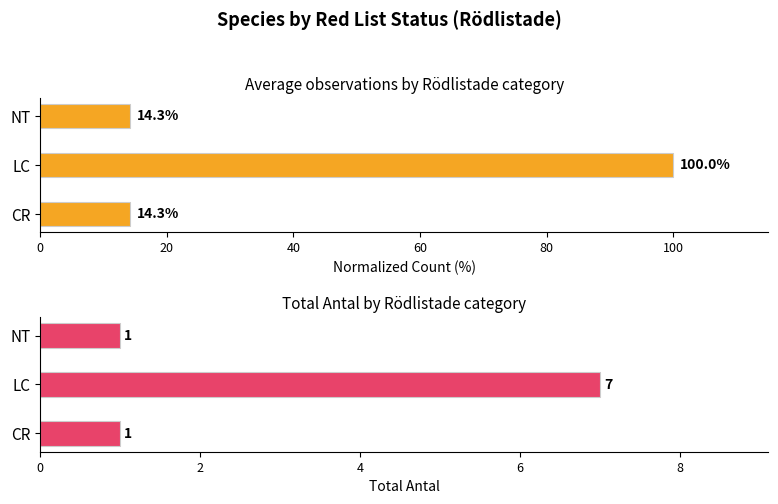

What is the lowest value of the Total Antal series?

1.0